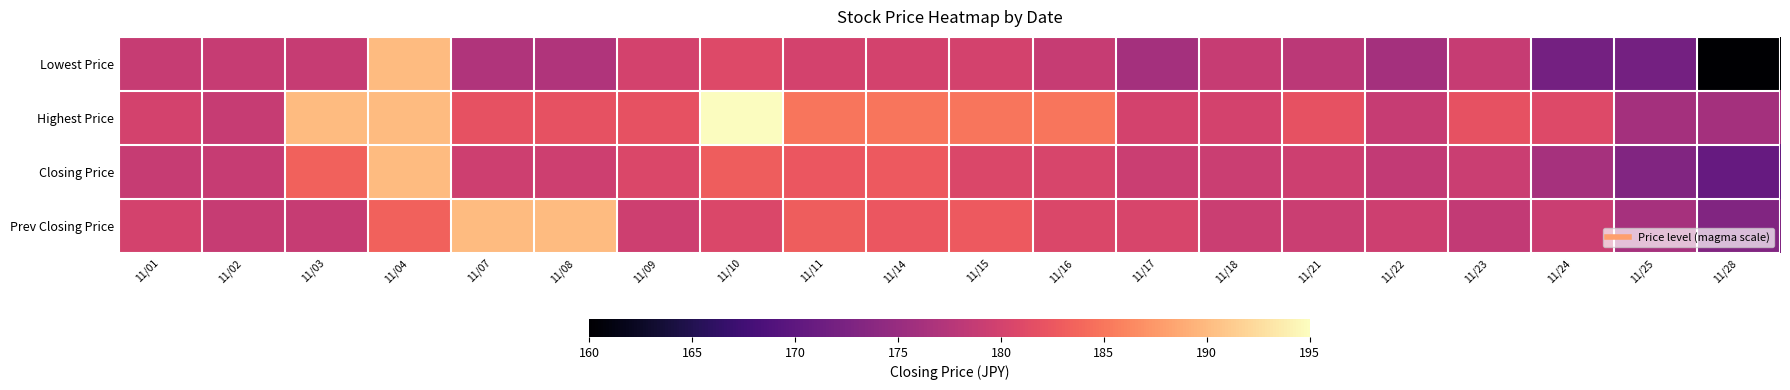

What is the minimum value shown in the chart?

160.0